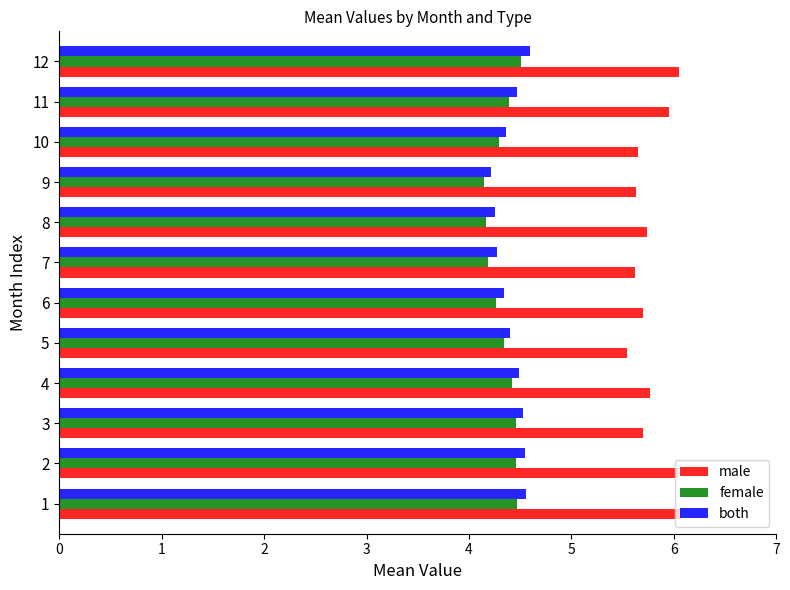

Which series has the largest total across all categories?

male